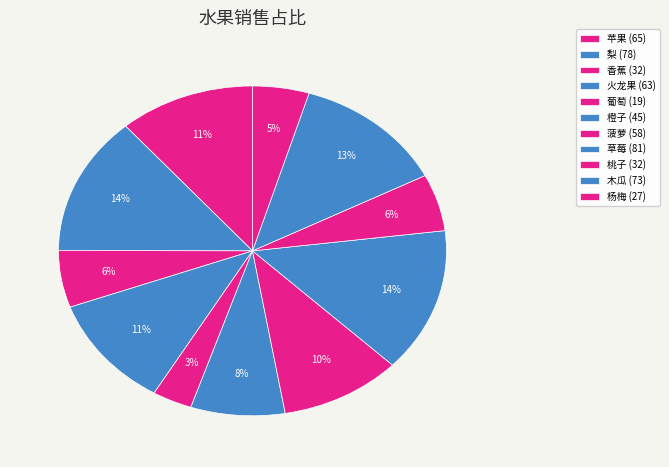

What is the ratio of the value at 杨梅 to the value at 苹果?

0.4